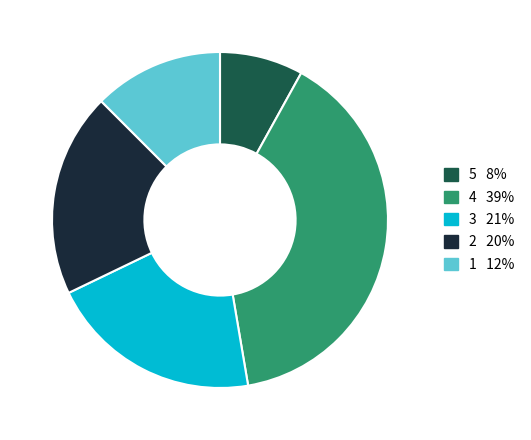

Count the number of slices in the pie.

5